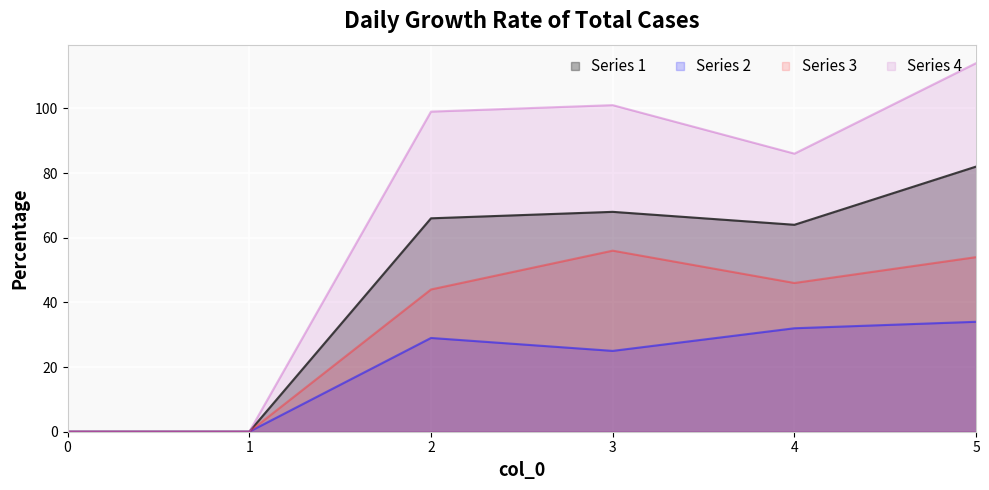

What is the sum of all Series 3 values?

200